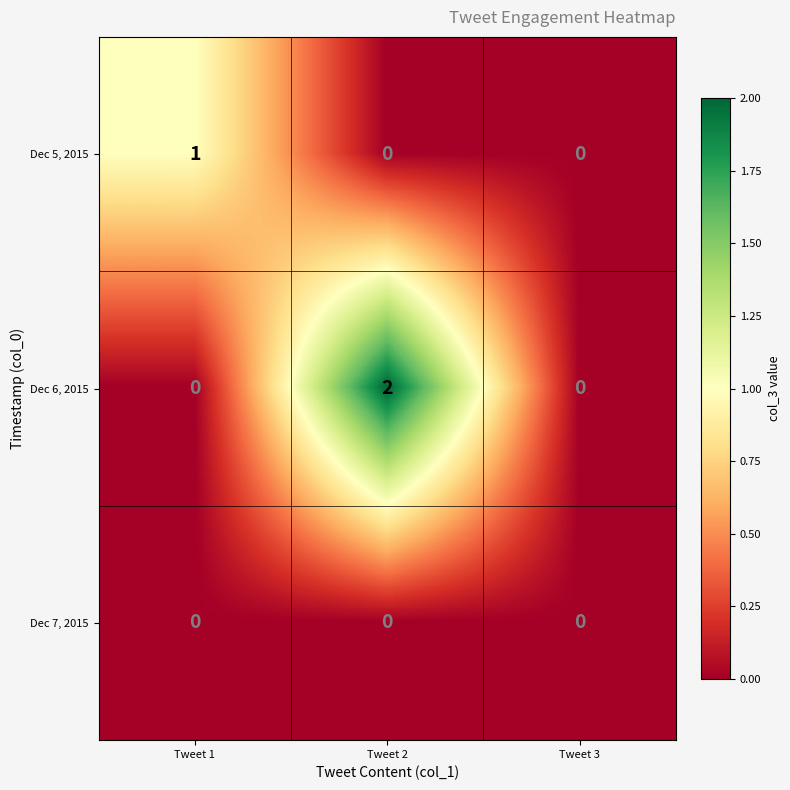

Which series has the largest range (max minus min)?

Dec 6, 2015